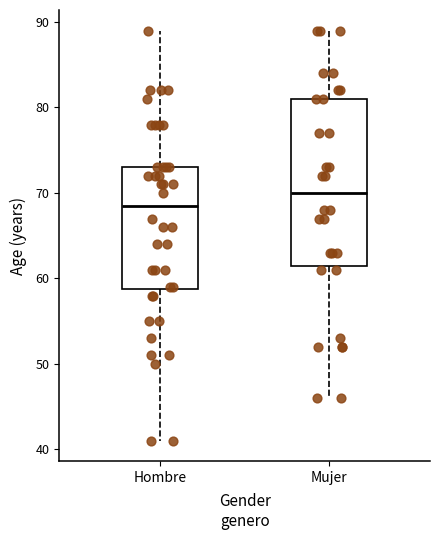

Which box's median line is the lowest?

Hombre